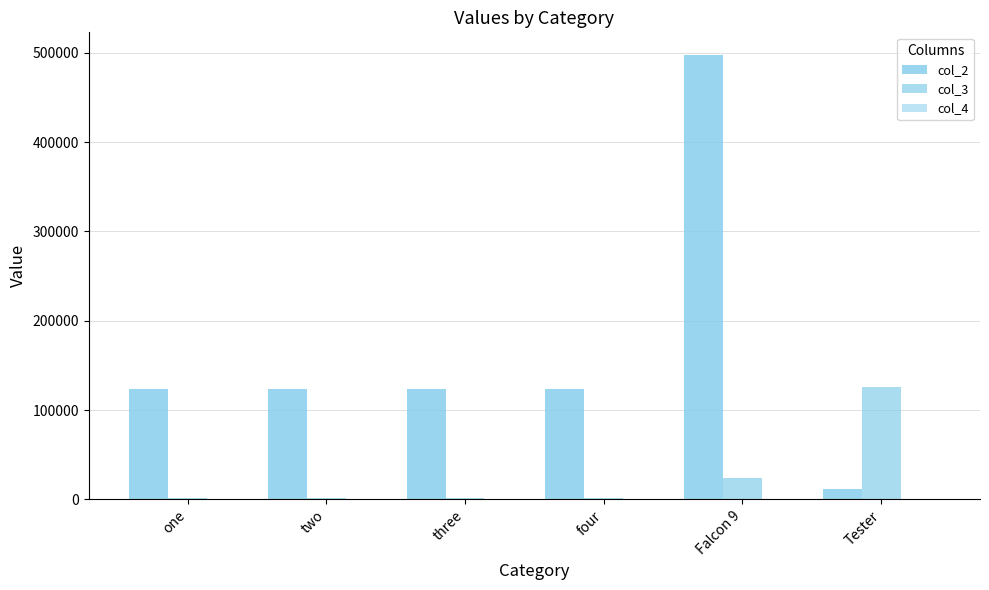

Reading left to right, what are all the values shown in this chart?

col_2: 123213	123213	123213	123213	498044	12000
col_3: 1245	1245	1245	1245	23769	125555
col_4: 123	123	123	123	283	300